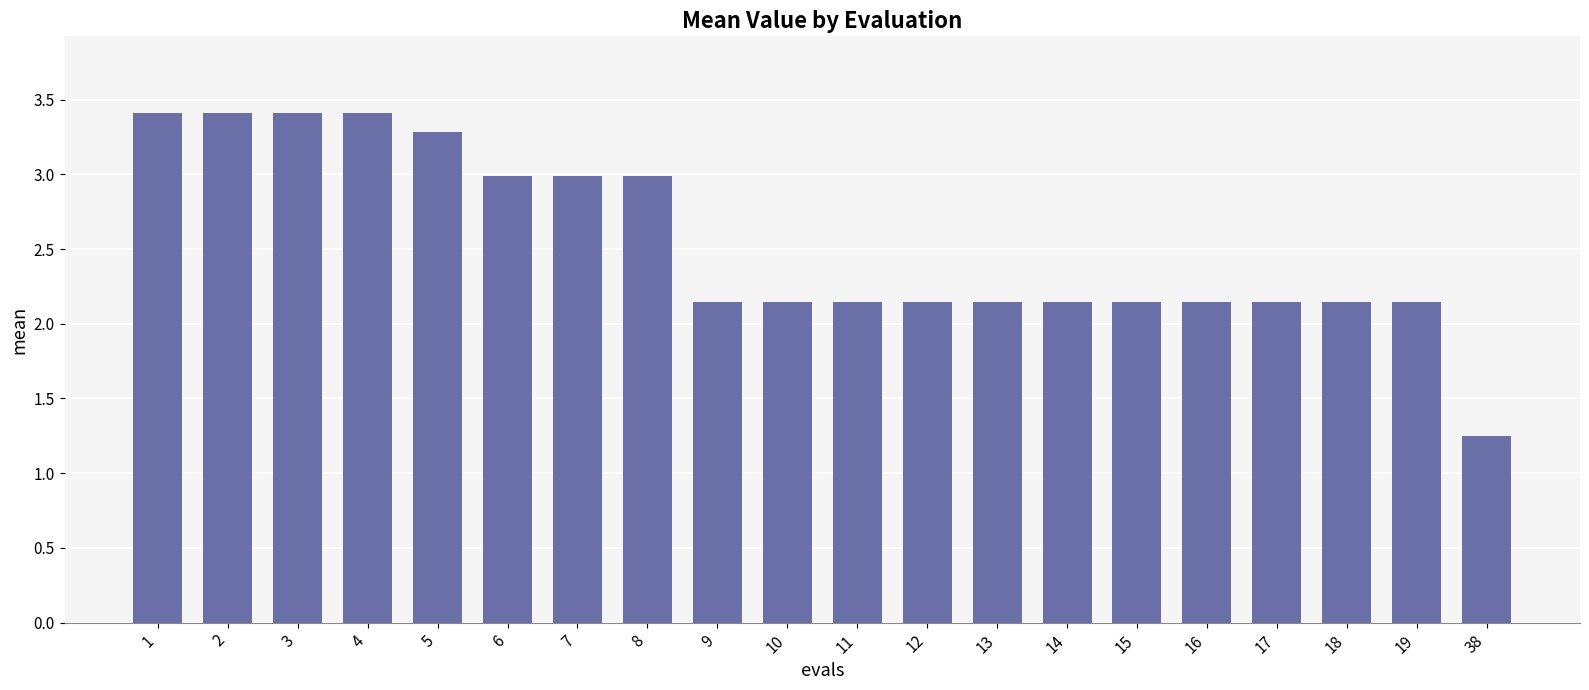

What is the maximum value shown in the chart?

3.4